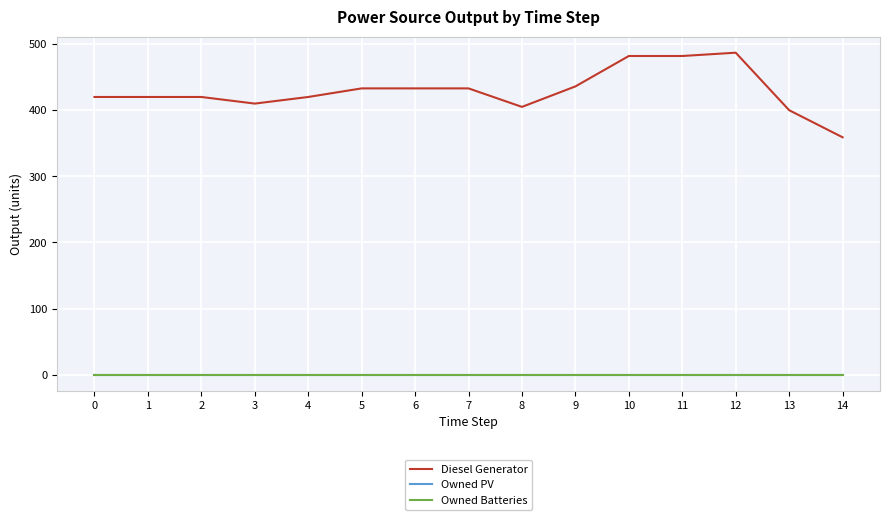

What is the difference between the maximum and minimum values in the Diesel Generator series?

128